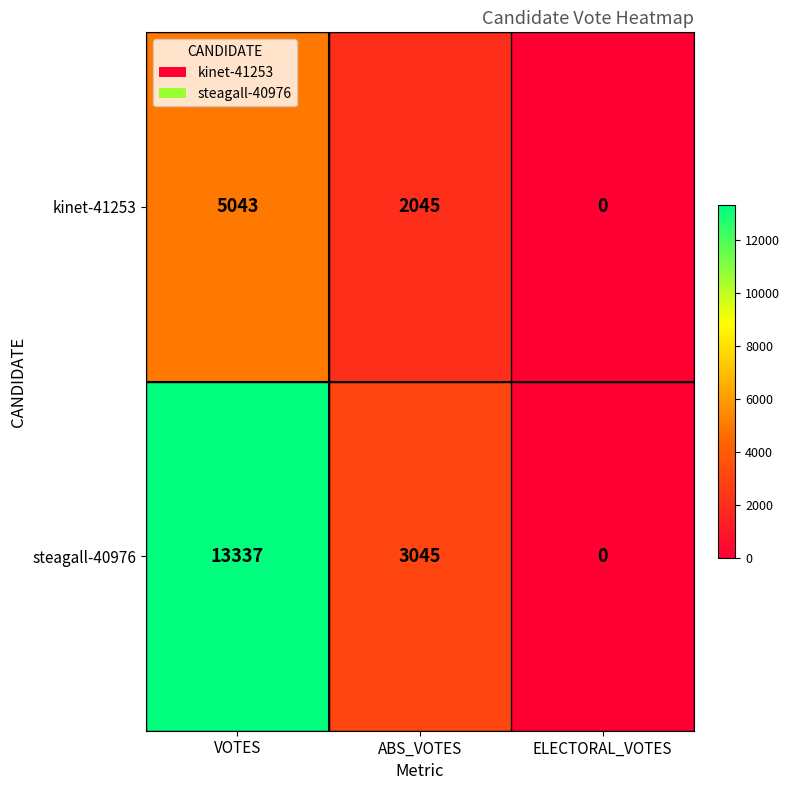

Which series changed the most between VOTES and ABS_VOTES?

steagall-40976